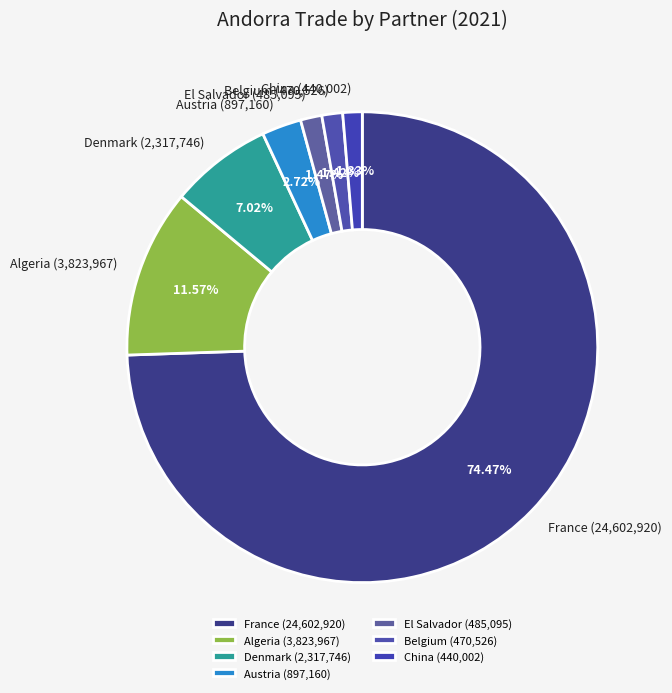

Do France and Algeria together represent more than half of the pie?

Yes